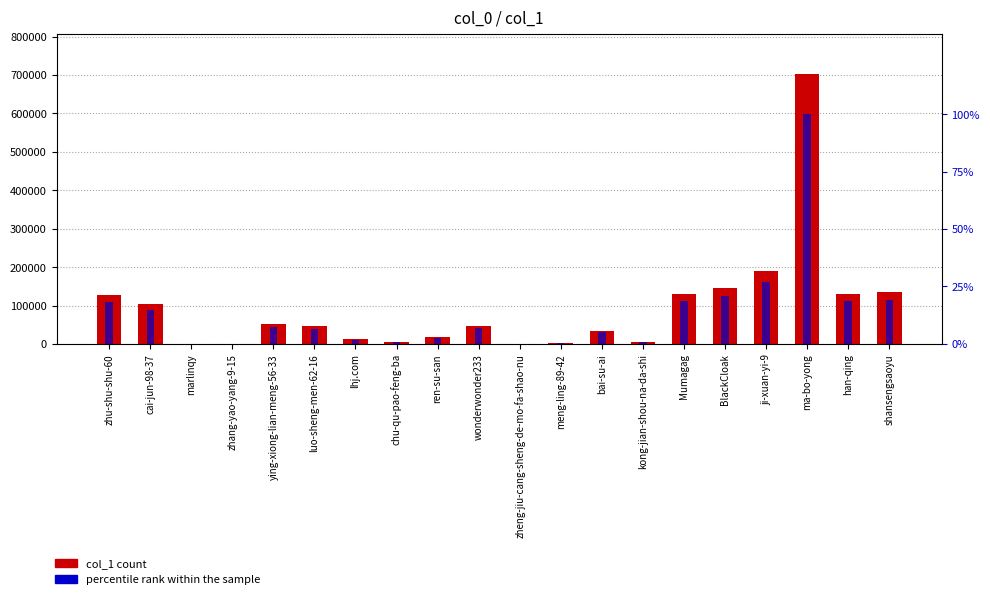

Reading left to right, what are all the values shown in this chart?

col_1: 127595.0	103400.0	425.0	10.0	52458.0	46341.0	13107.0	5449.0	18206.0	47802.0	487.0	3229.0	34768.0	4918.0	131223.0	145400.0	189335.0	702223.0	130680.0	134025.0
percentile rank within the sample: 18.2	14.7	0.1	0.0	7.5	6.6	1.9	0.8	2.6	6.8	0.1	0.5	5.0	0.7	18.7	20.7	27.0	100.0	18.6	19.1